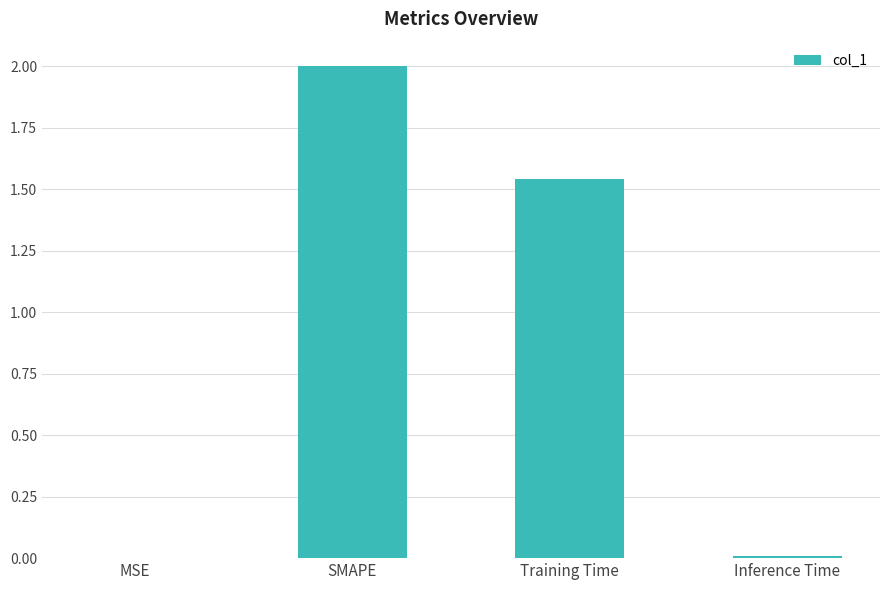

What is the greatest value displayed?

2.0